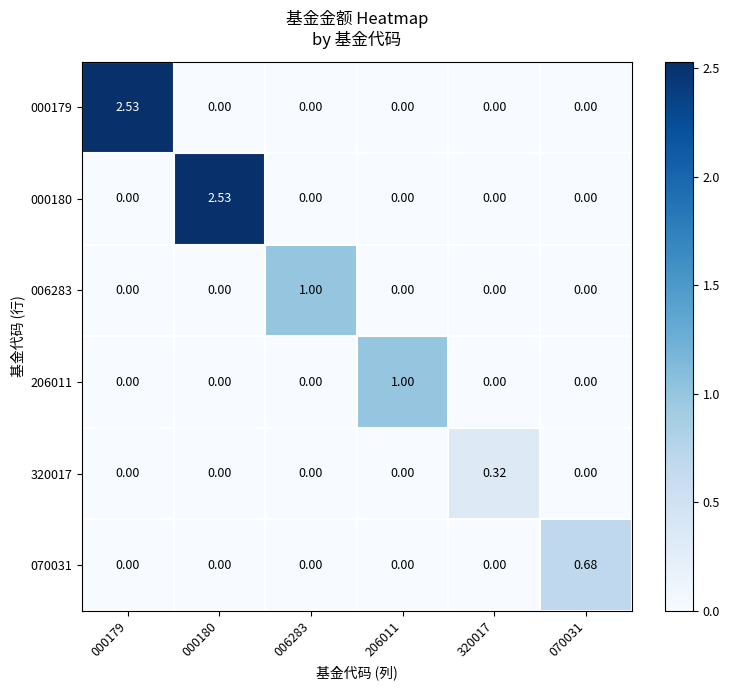

What is the difference between the highest and lowest values at 070031?

0.7